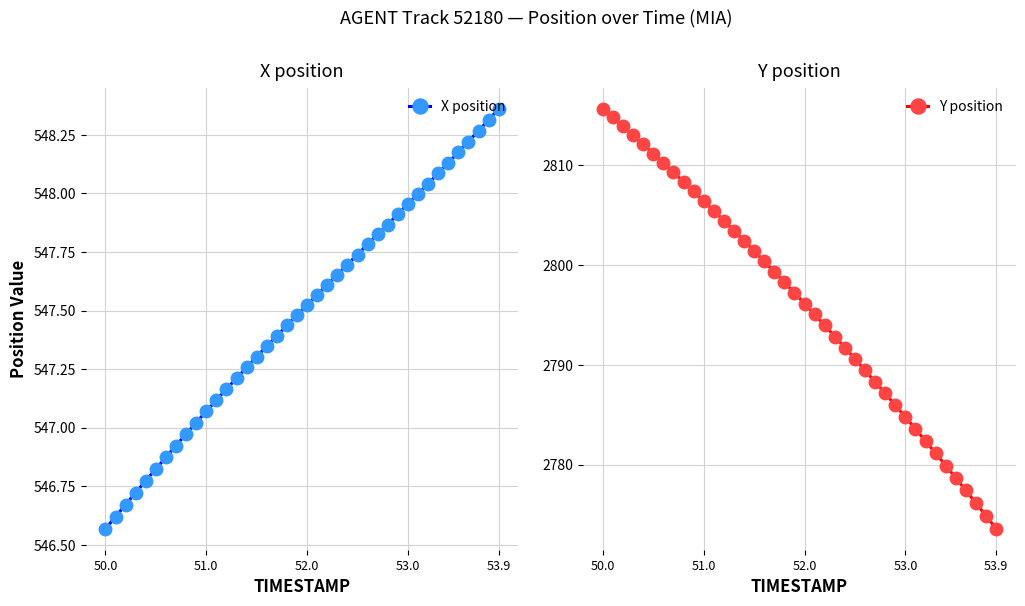

True or false: Y position has a value of 2806.4 at 51.0.

True